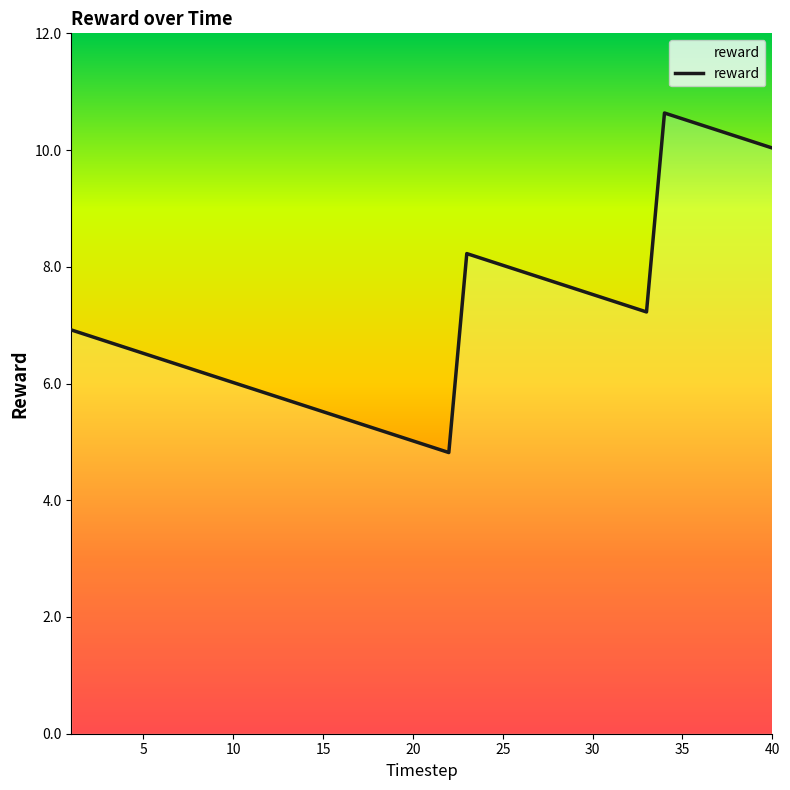

What is the maximum value shown in the chart?

10.6